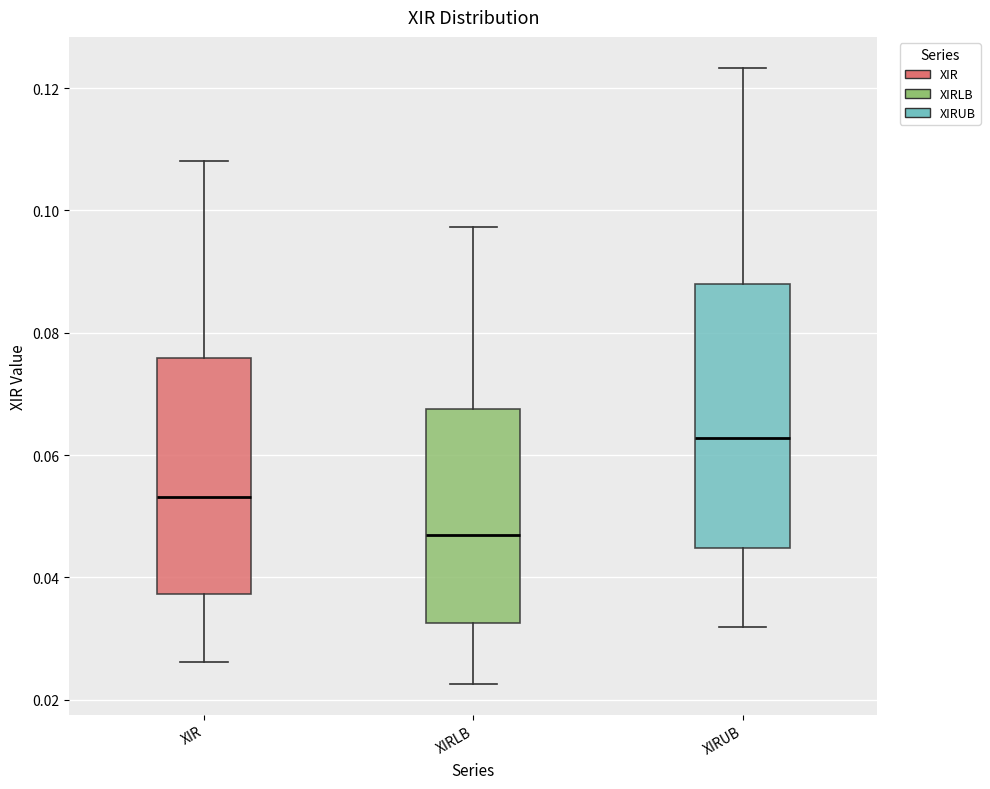

Reading left to right, transcribe this box plot: for each box, give where its median line is, the range the box spans, and where its two whiskers end, as read against the y-axis. The values are not printed on the chart, so give them approximately, as read against the axis.

XIR: median 0.054, box 0.038 to 0.076, whiskers 0.026 to 0.108
XIRLB: median 0.046, box 0.032 to 0.068, whiskers 0.022 to 0.098
XIRUB: median 0.062, box 0.044 to 0.088, whiskers 0.032 to 0.124